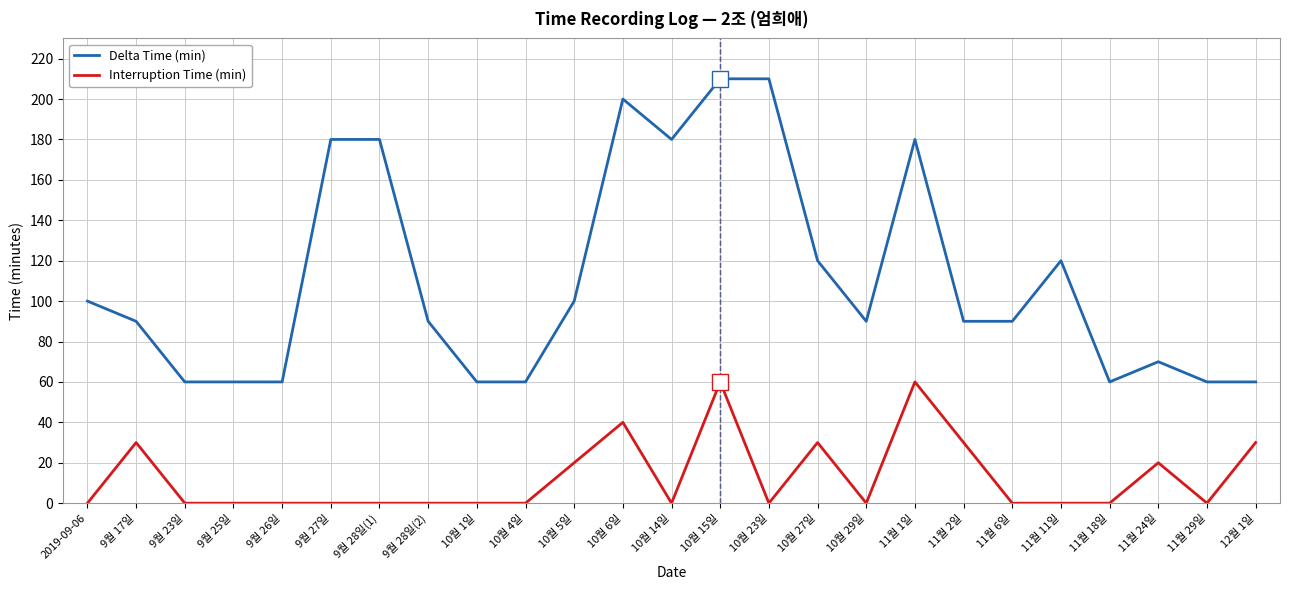

True or false: Delta Time (min) and Interruption Time (min) cross at least once.

False